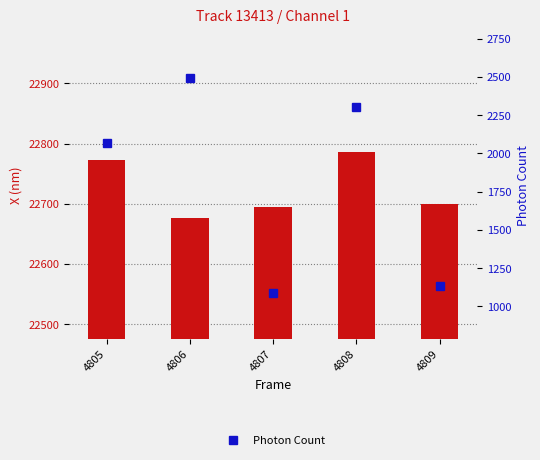

True or false: X (nm) has a value of 22694.5 at 4807.

True